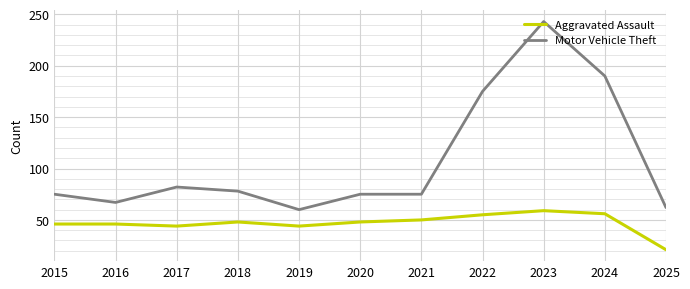

What is the sum of the Motor Vehicle Theft values at 2023 and 2022?

418